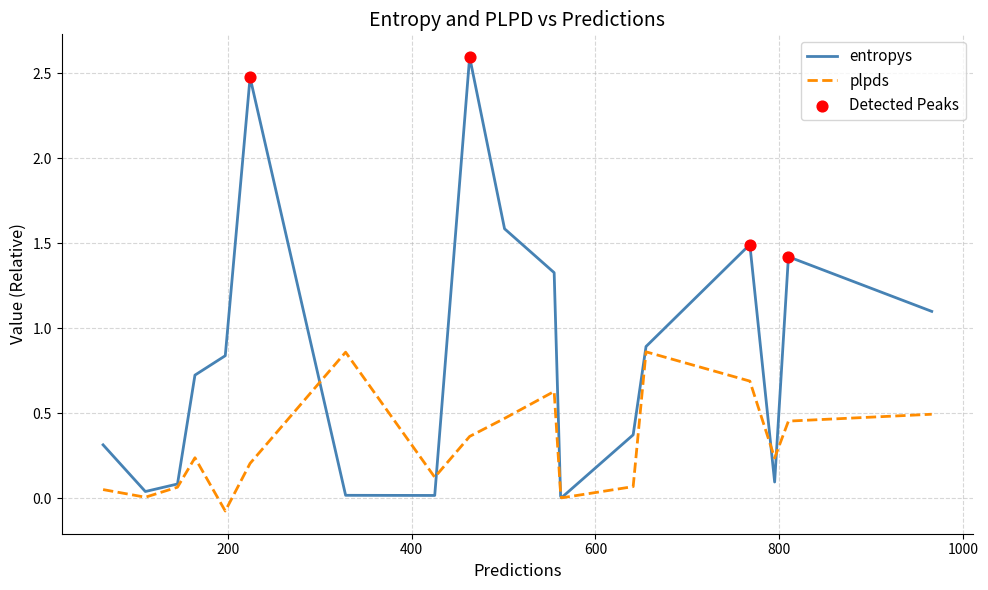

Which series has the widest spread of values?

entropys